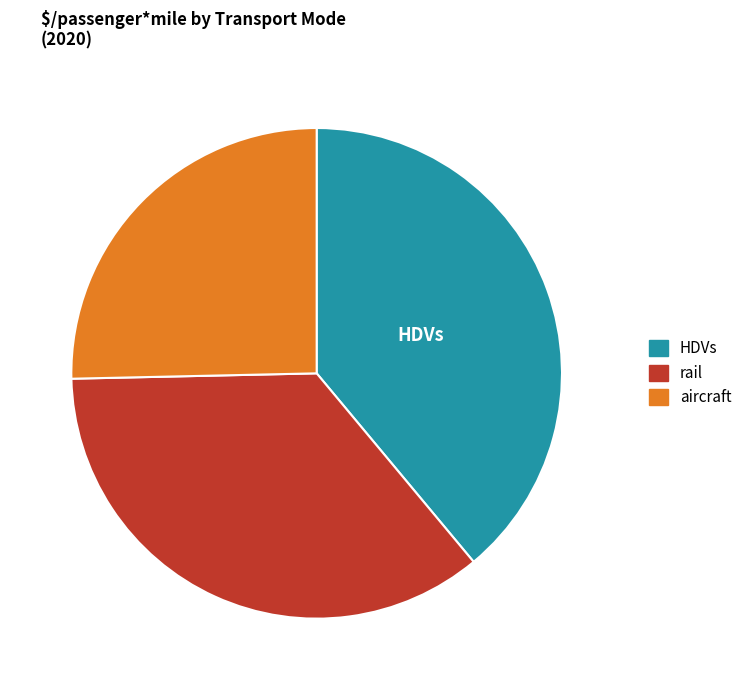

Rank the categories by value from lowest to highest.

aircraft, rail, HDVs